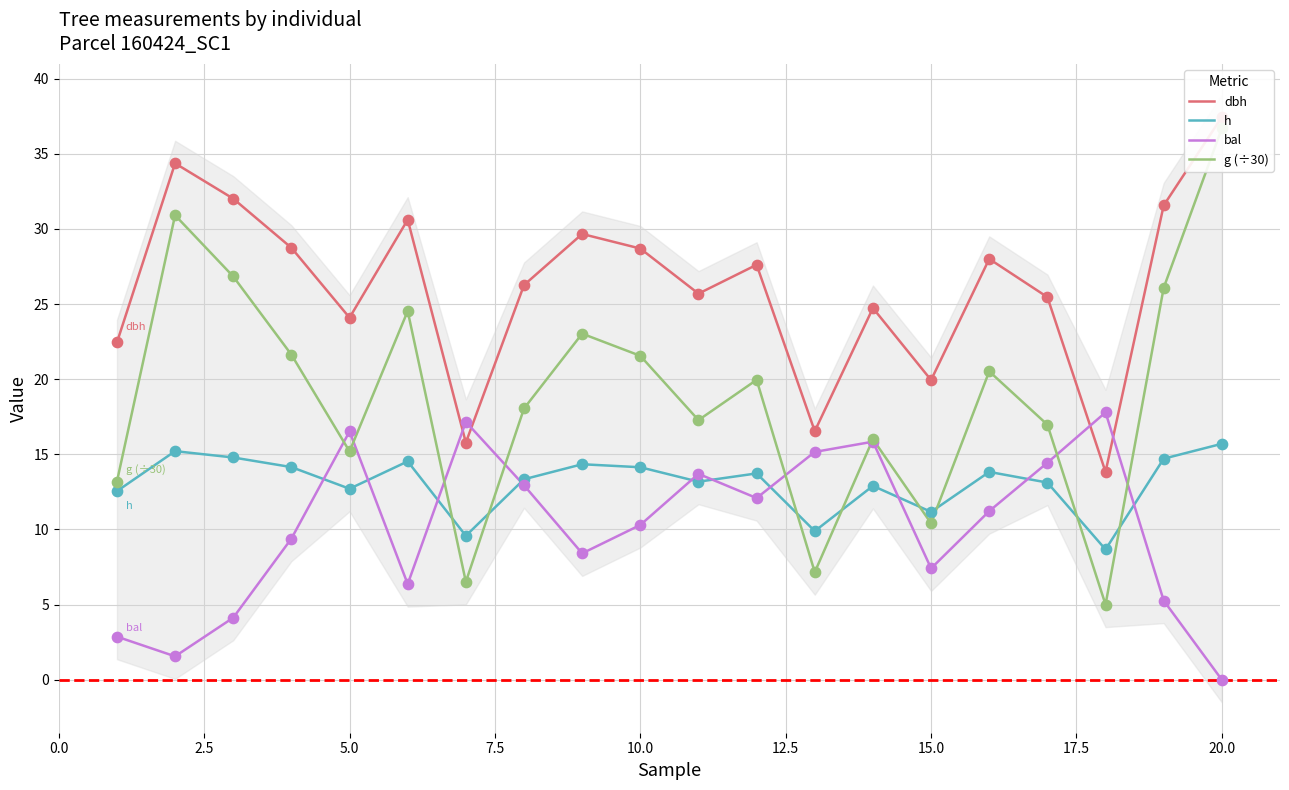

What is the total value across all series at 17.5?

70.6